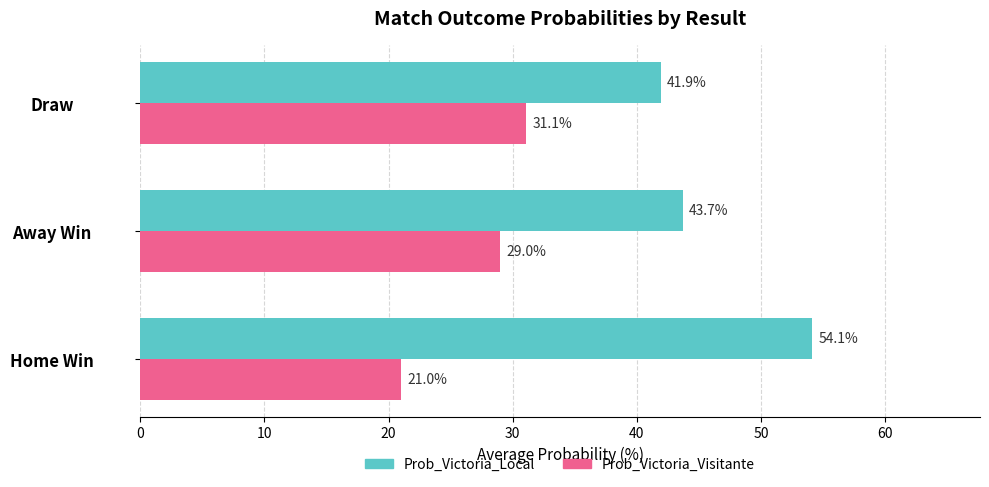

What is the sum of the Prob_Victoria_Visitante values at Home Win and Draw?

52.1